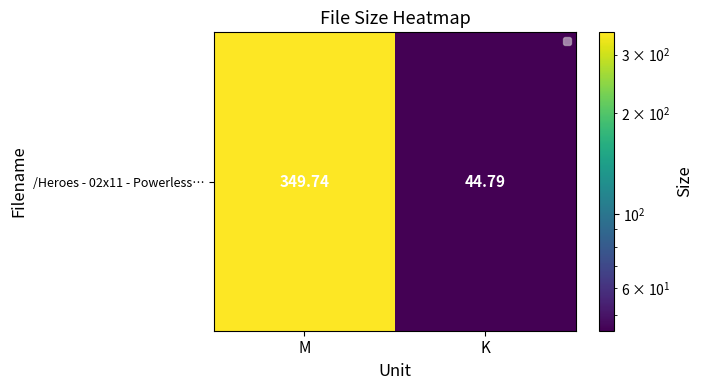

Reading right to left, what are all the values shown in this chart?

44.8	349.7